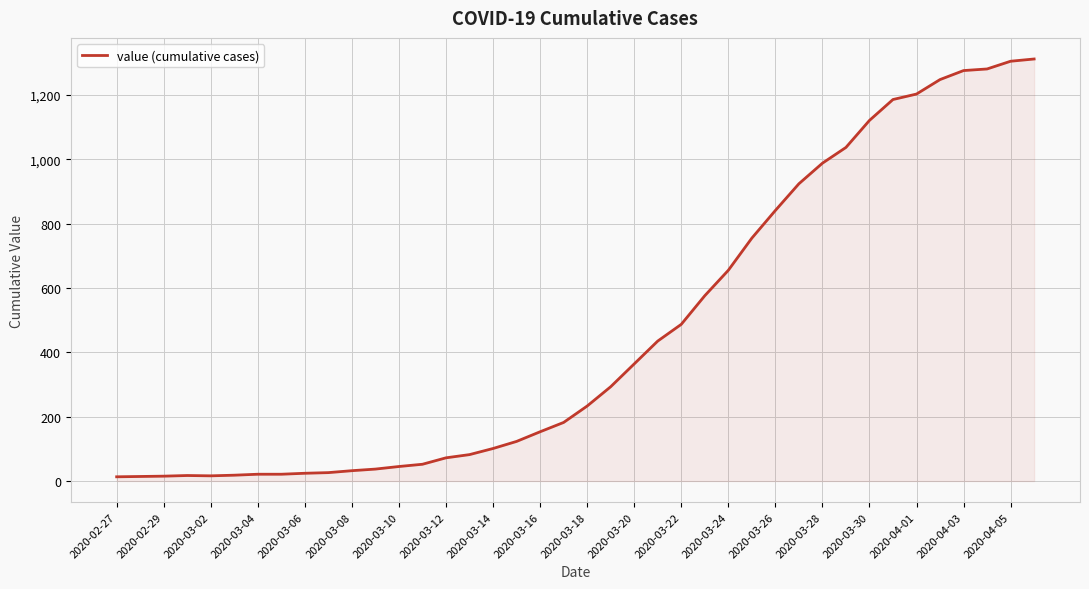

Count the number of data series in this chart.

1